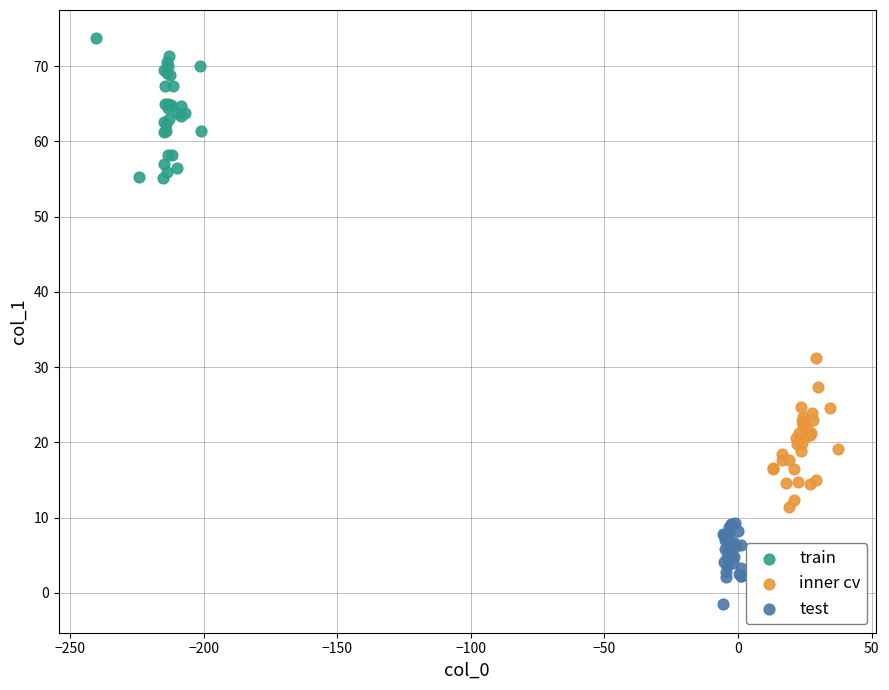

Which series reaches the minimum Y coordinate?

test